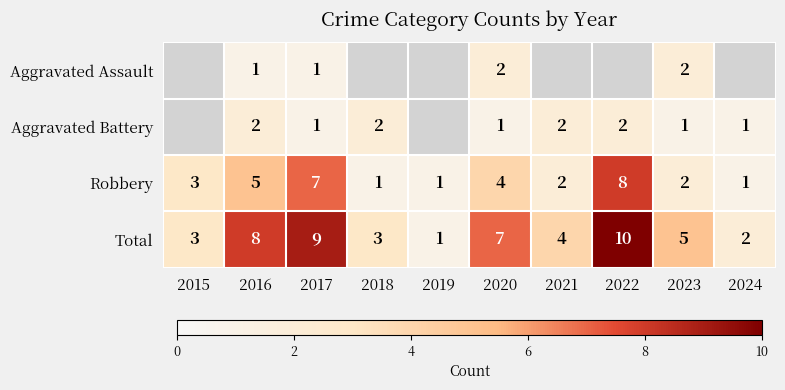

What is the spread (max minus min) of values at 2016?

7